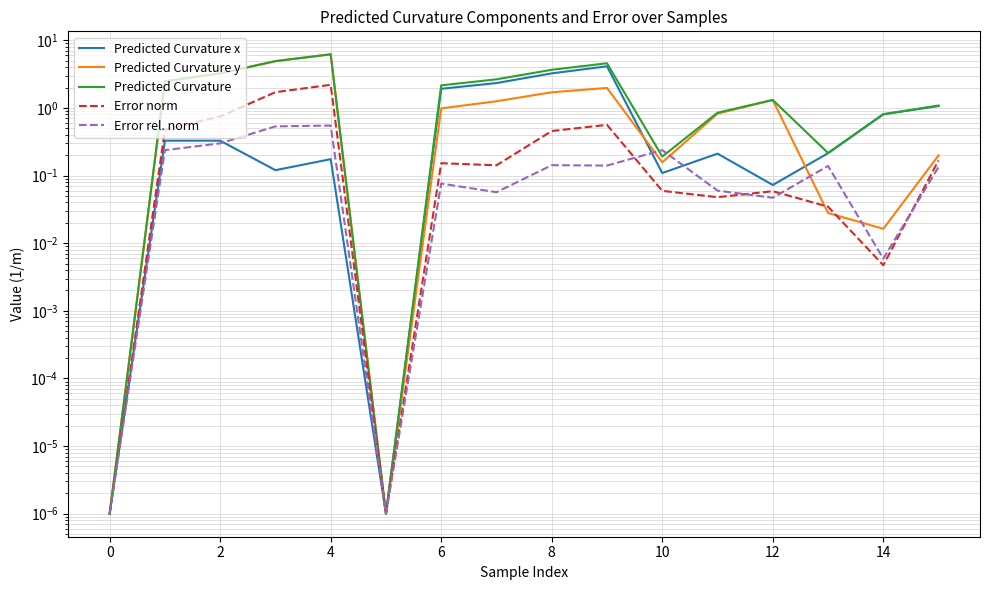

What is the sum of all Predicted Curvature y values?

25.2